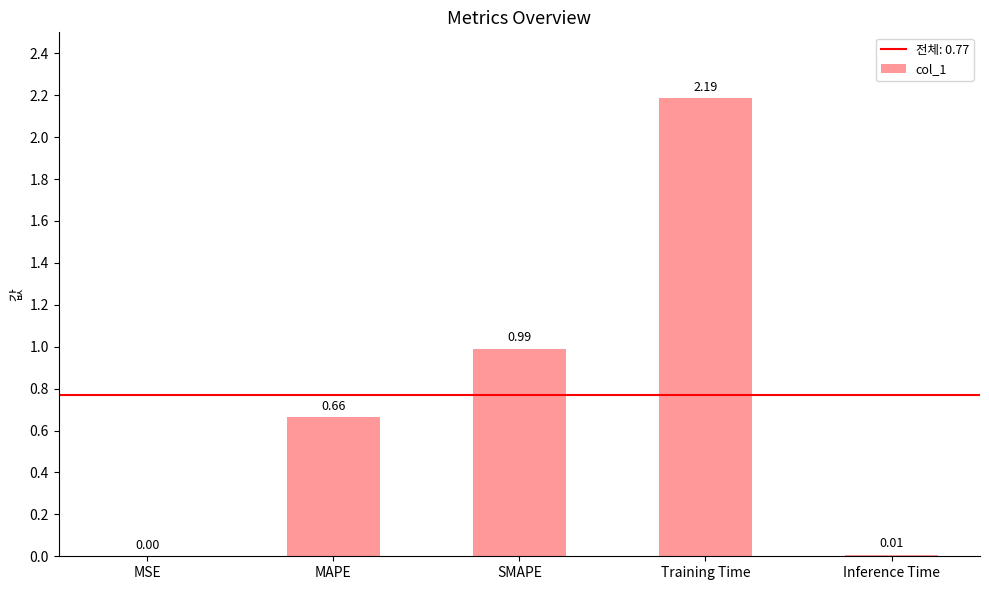

Is it true that the value at MSE is 0.0?

True